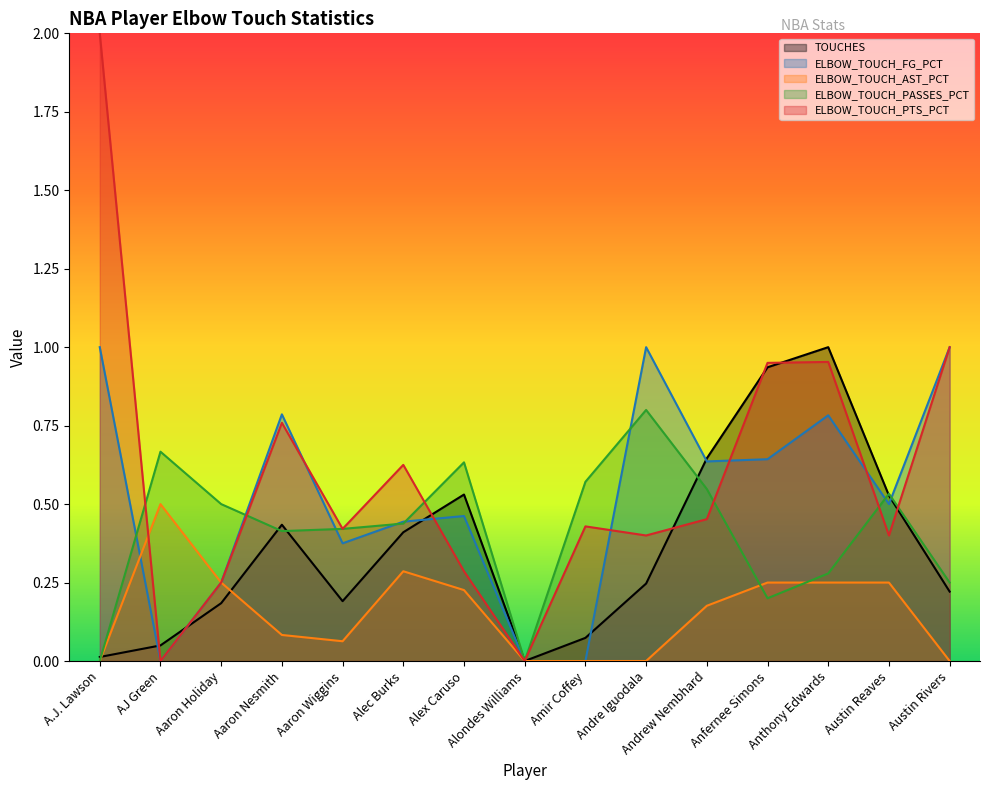

In ELBOW_TOUCH_PASSES_PCT, how many points are lower than both neighbors (excluding endpoints)?

3